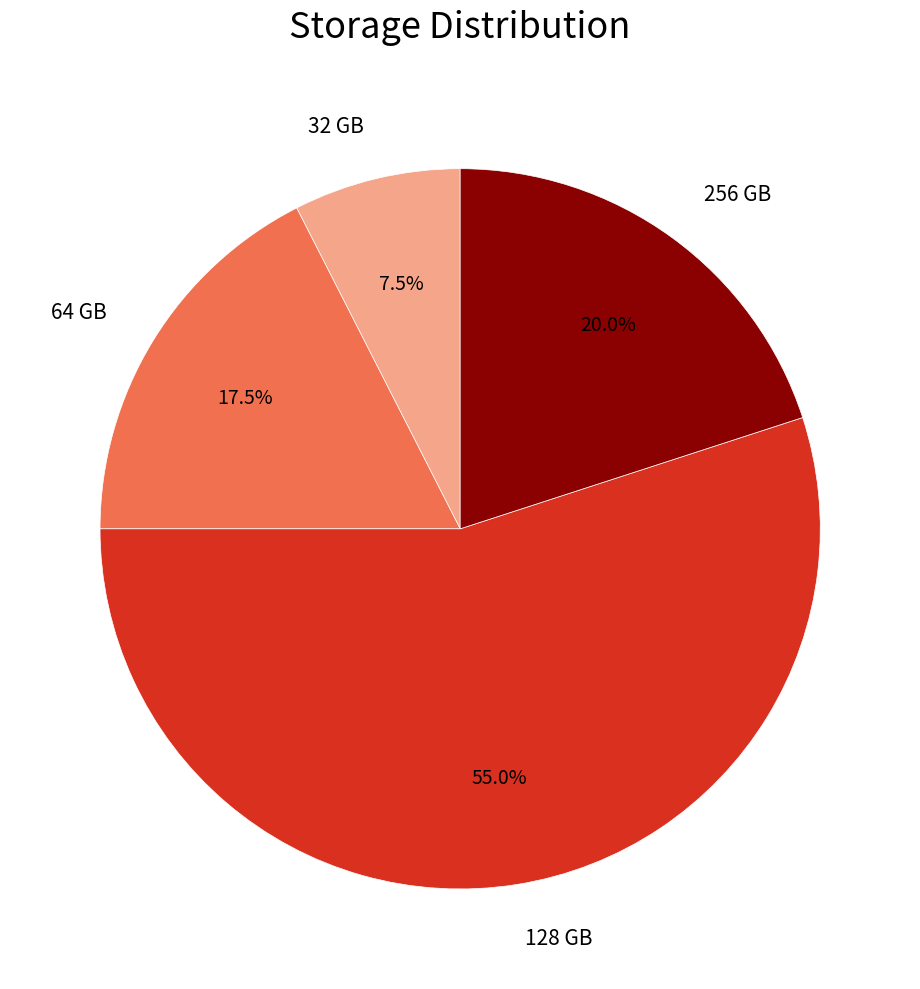

Does 32 GB represent more than half of the total?

No